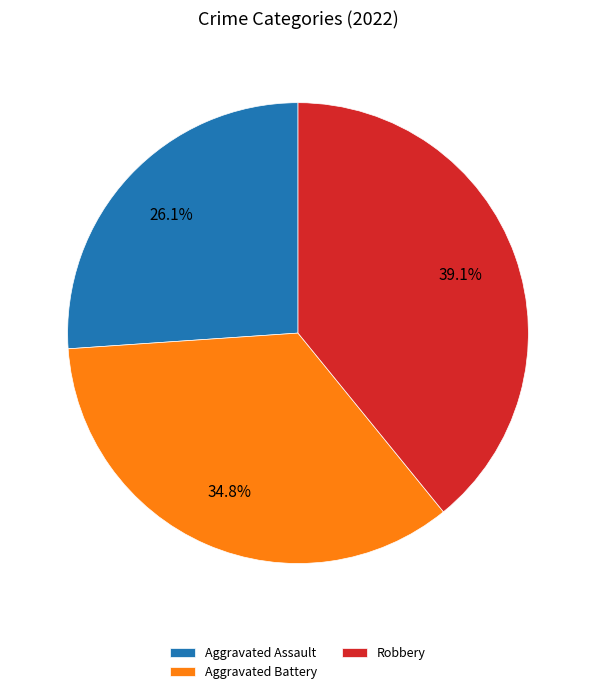

Is there a majority slice in this chart?

No